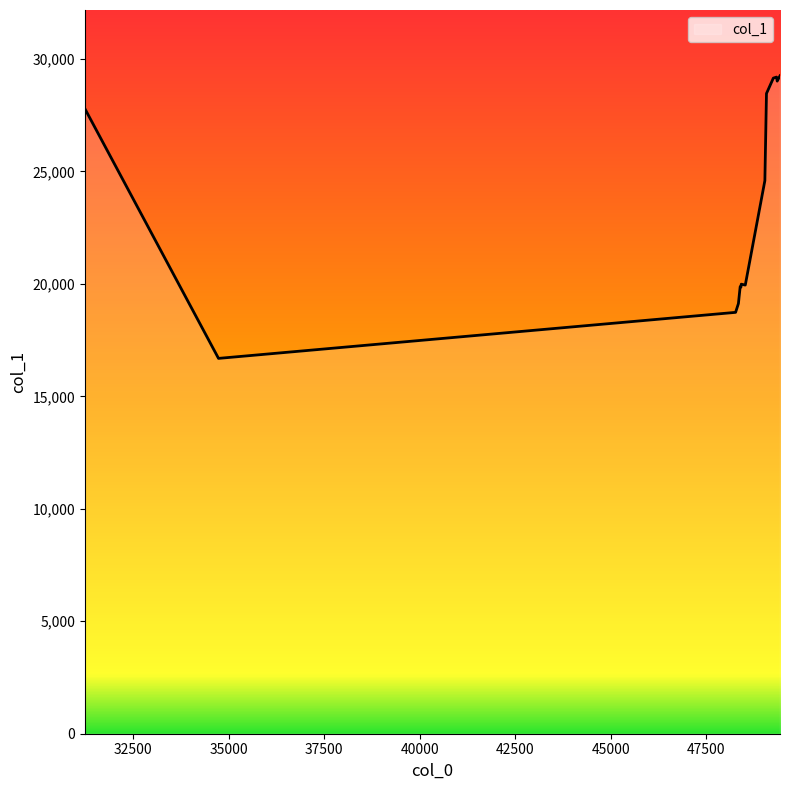

What is the maximum value shown in the chart?

29255